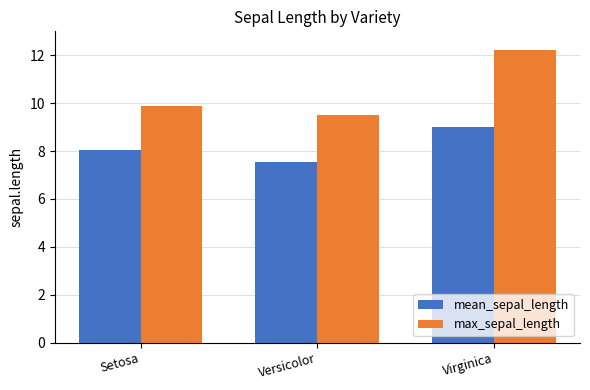

Does the chart contain any negative values?

No